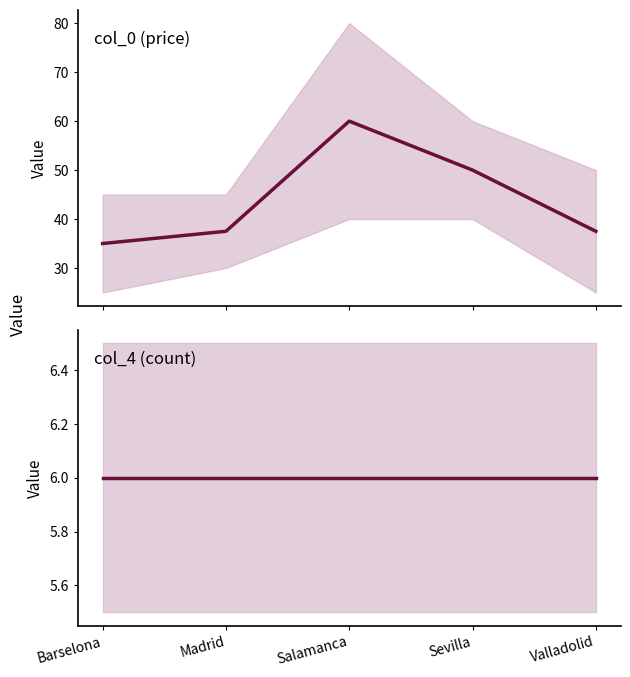

List the labels in order of col_0 (price) value, smallest first.

Barselona, Madrid, Valladolid, Sevilla, Salamanca